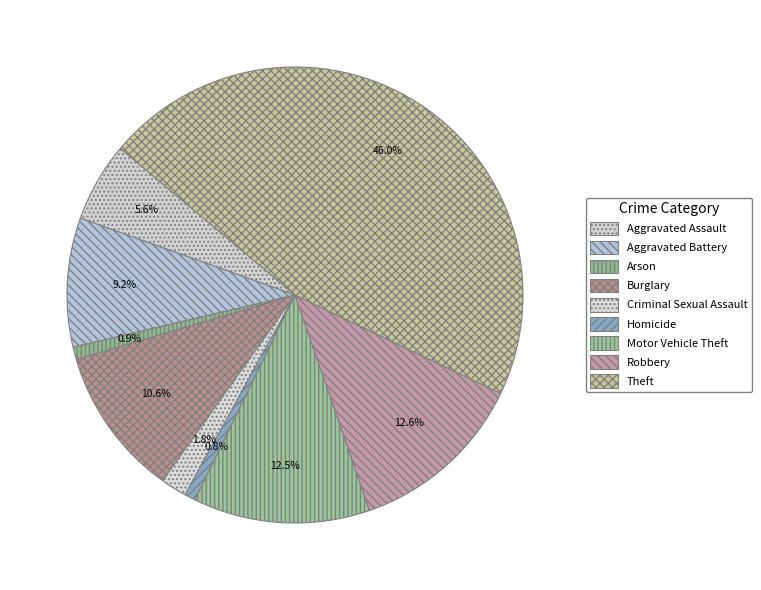

True or false: Aggravated Battery accounts for 9% of the total.

True